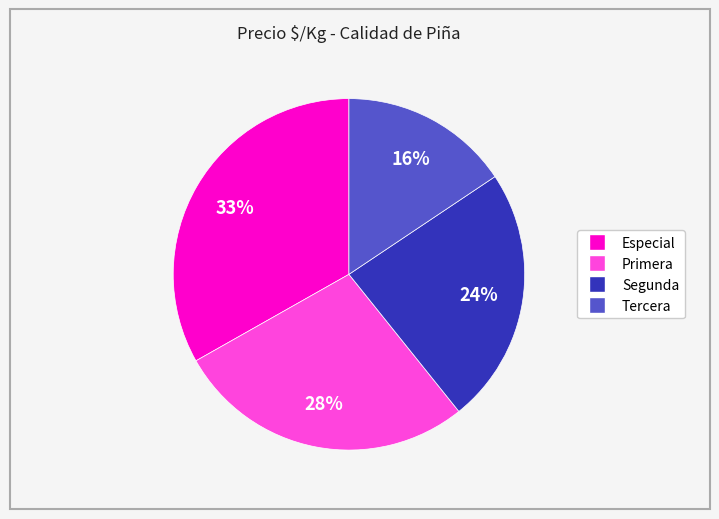

Combined, do Segunda and Especial account for over 50%?

Yes